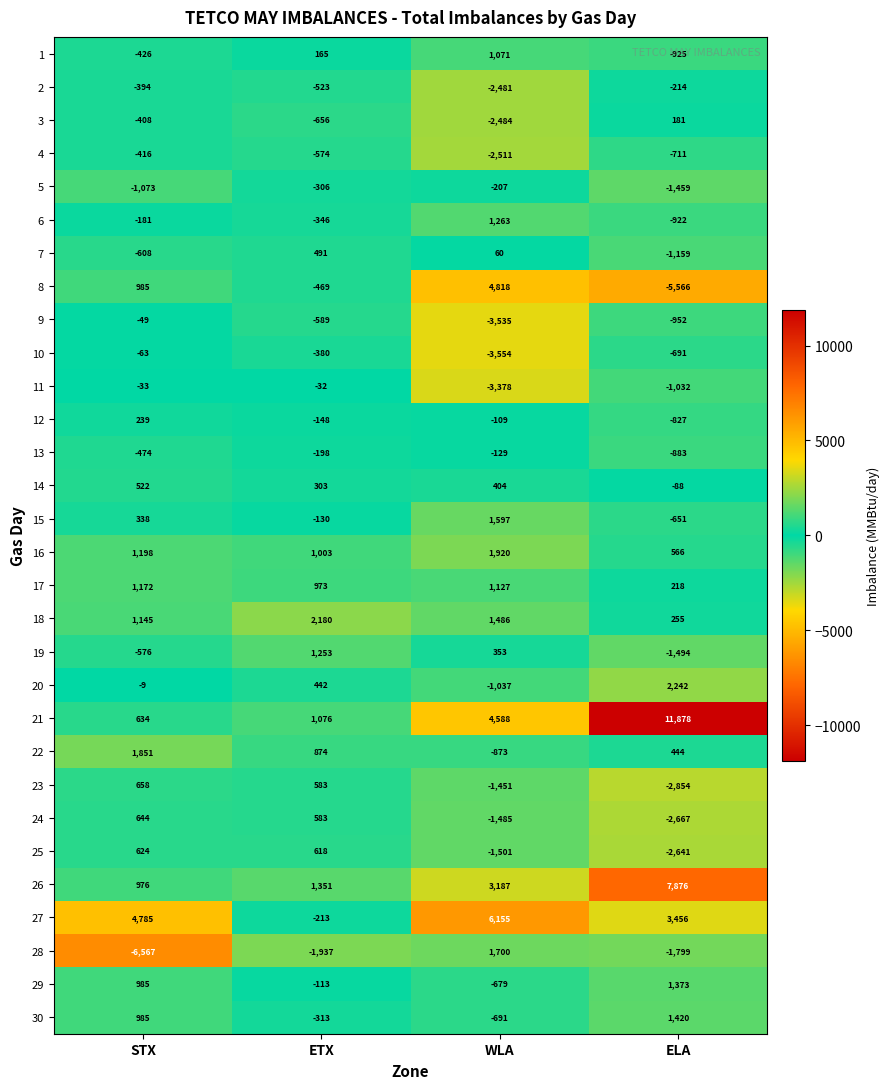

Which series changed the most between STX and ELA?

21